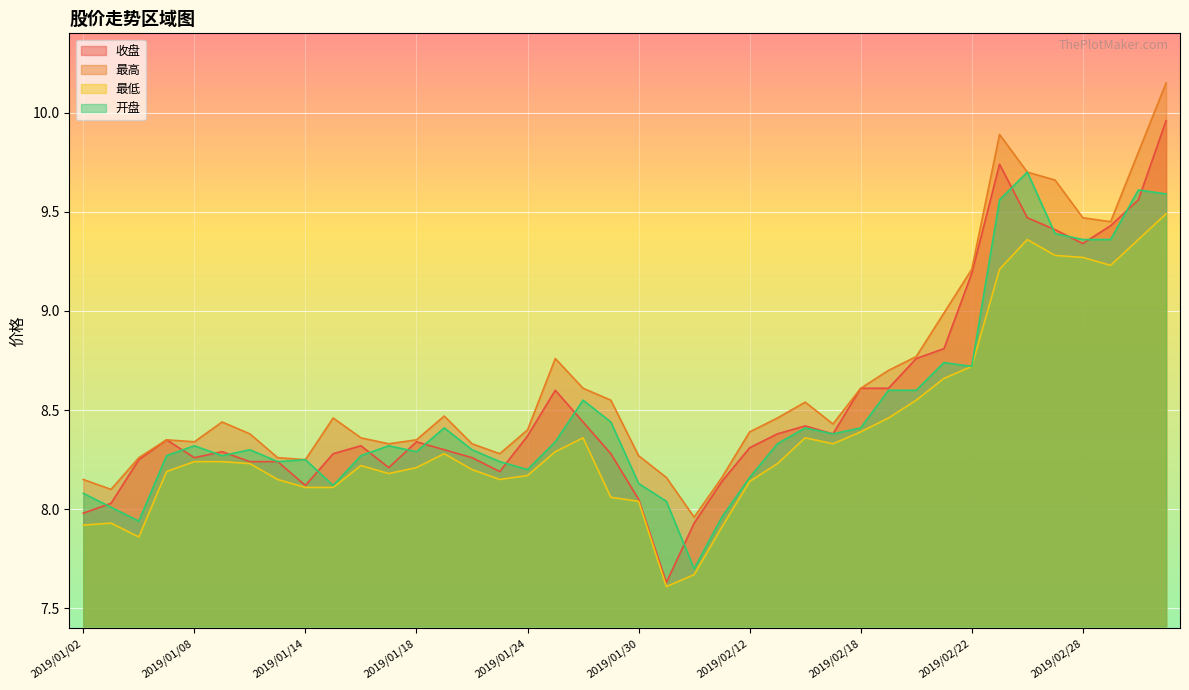

What is the total value across all series at 2019/02/14?

33.7